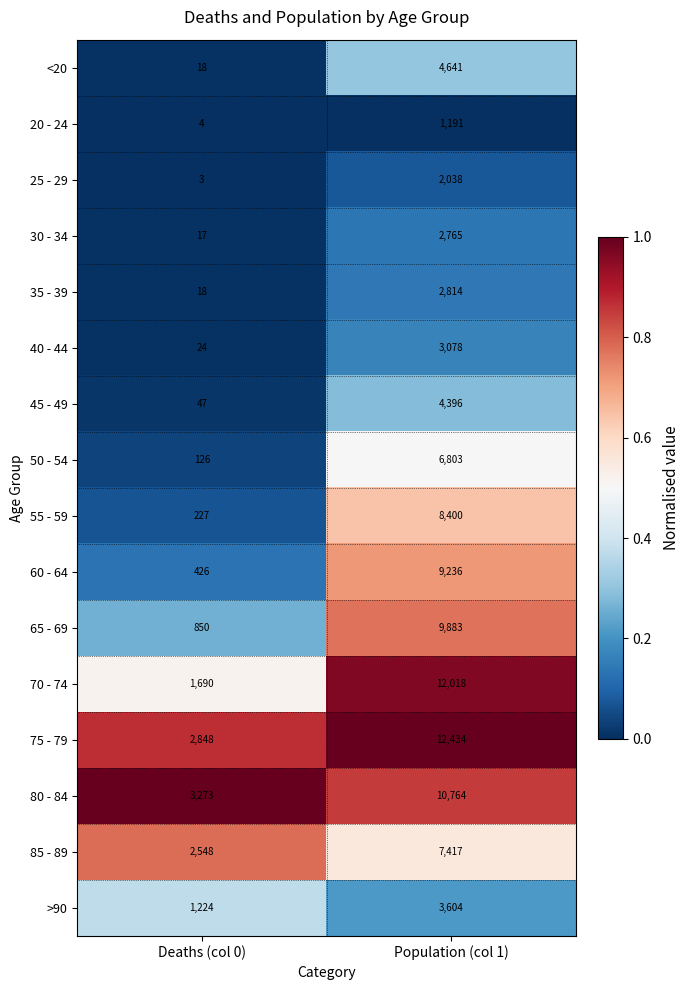

What is the minimum value shown in the chart?

3